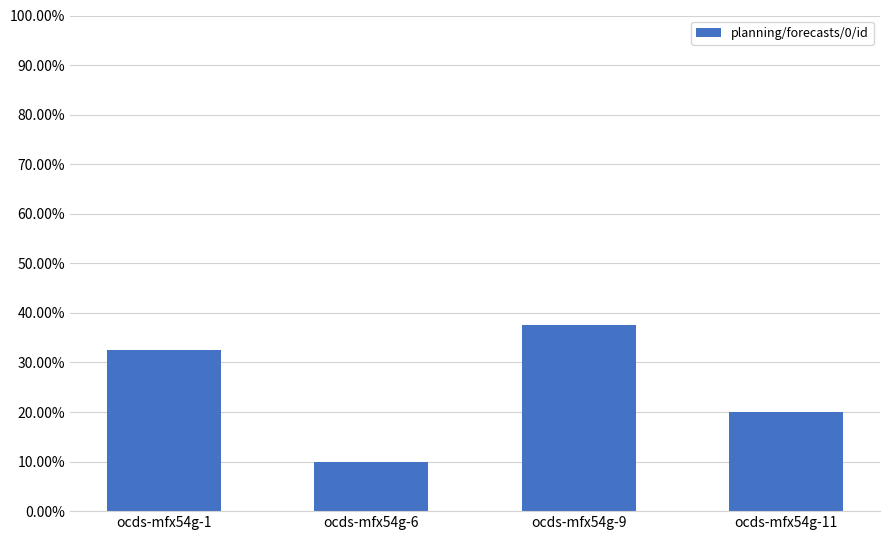

Does the chart contain any negative values?

No